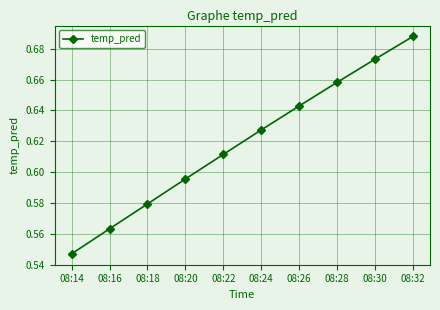

What is the sum of the values at 08:20 and 08:28?

1.3